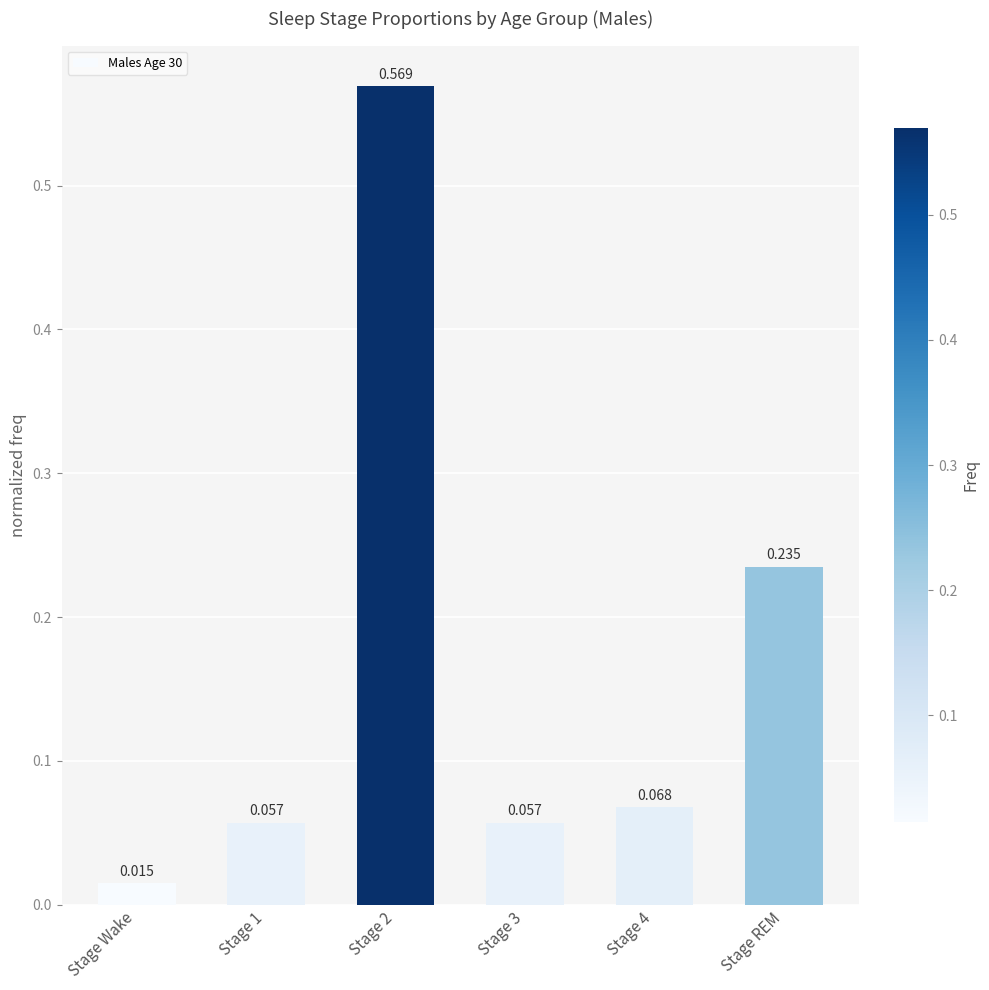

At which category does the chart reach its minimum across all series?

Stage Wake